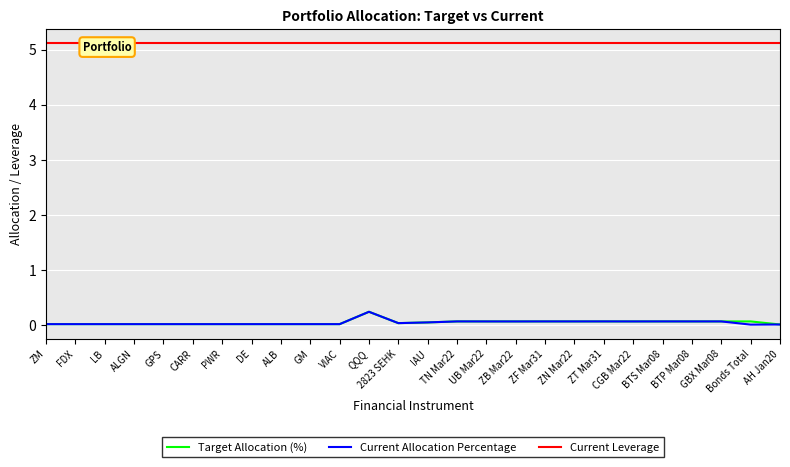

What is the average value of the Current Leverage series?

5.1